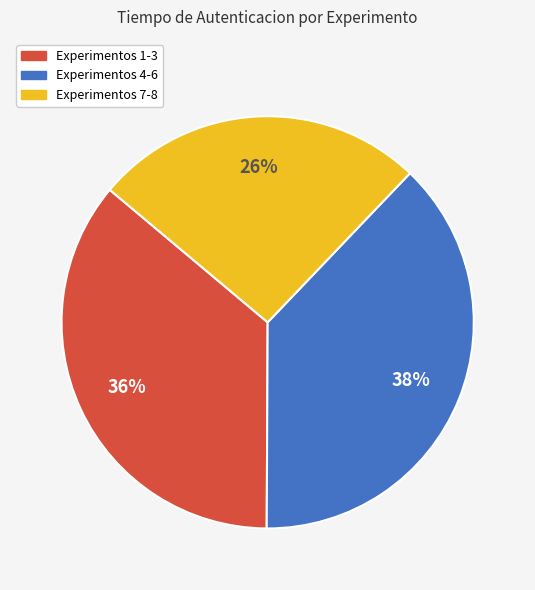

To the nearest percent, what is the difference between the largest and smallest slice percentages?

12%